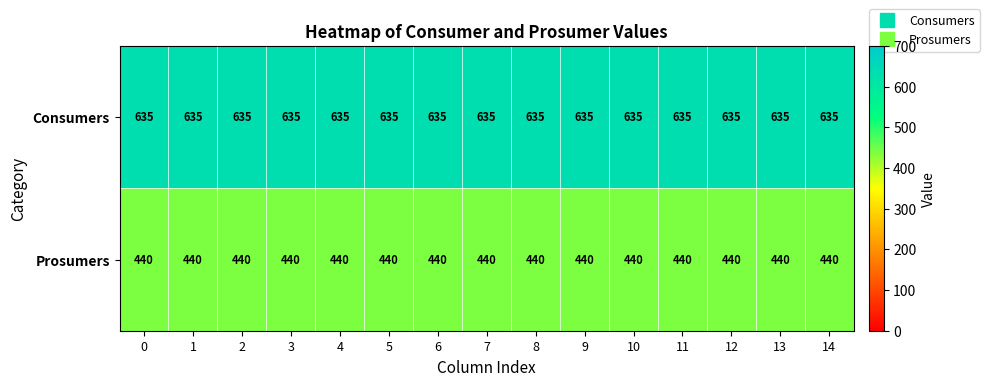

What is the sum of the Consumers values at 1 and 0?

1270